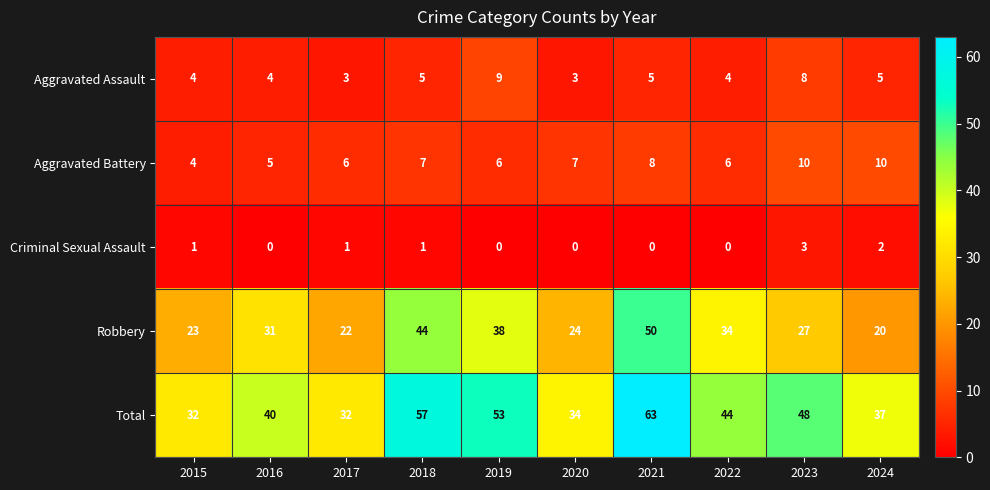

Rank the series by their maximum value, from highest to lowest.

Total, Robbery, Aggravated Battery, Aggravated Assault, Criminal Sexual Assault